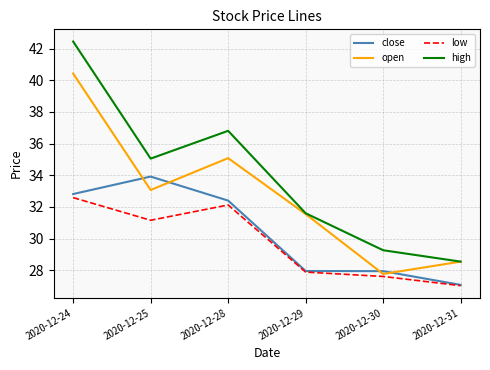

What is the difference between the highest and lowest values at 2020-12-30?

1.7